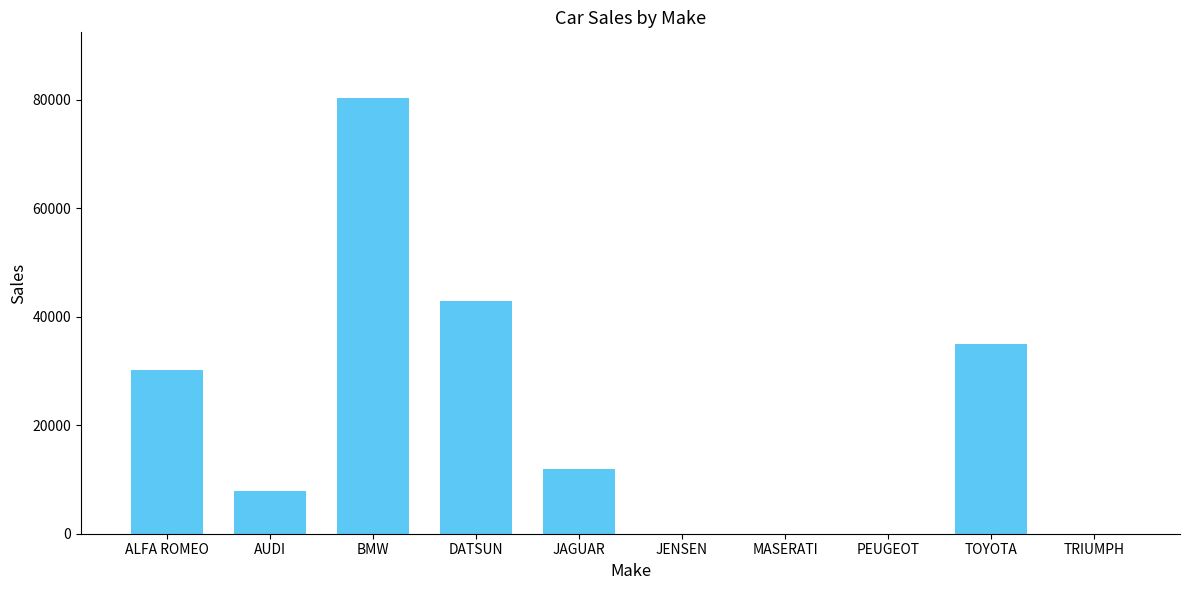

What is the greatest value displayed?

80390